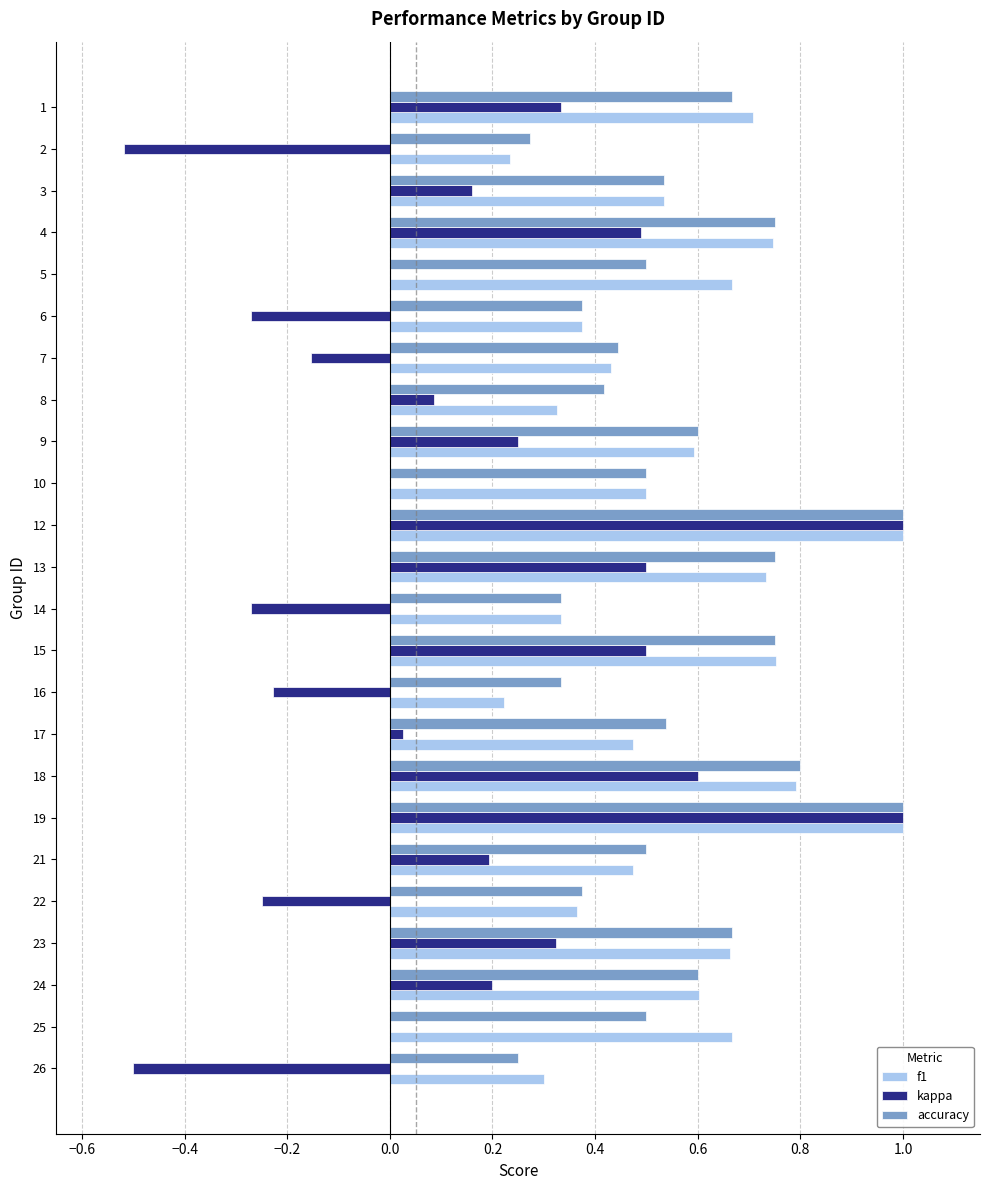

What is the sum of the f1 values at 5 and 6?

1.0